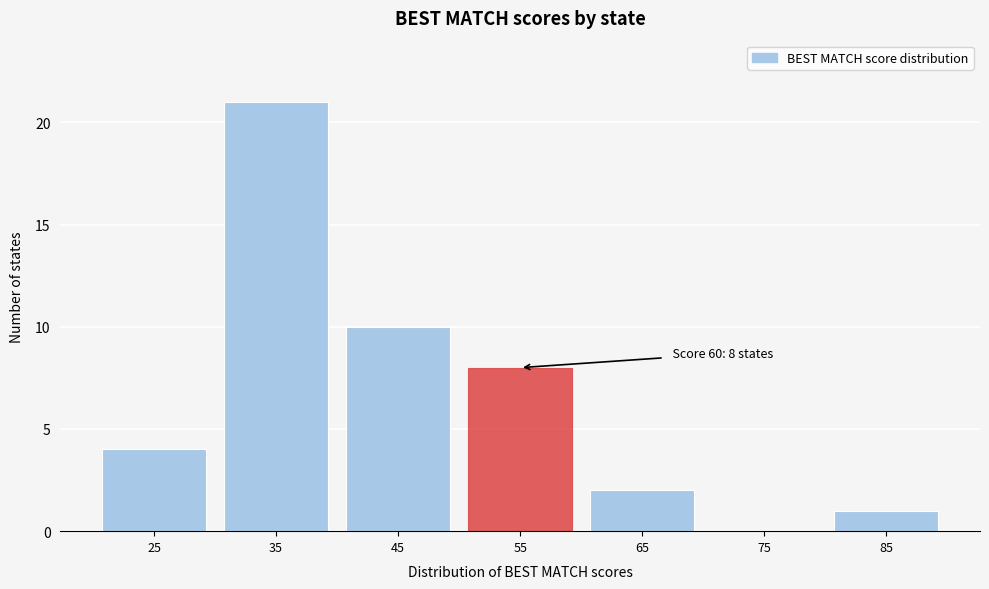

Reading left to right, extract all data points from this chart.

25=4	35=21	45=10	55=8	65=2	75=0	85=1